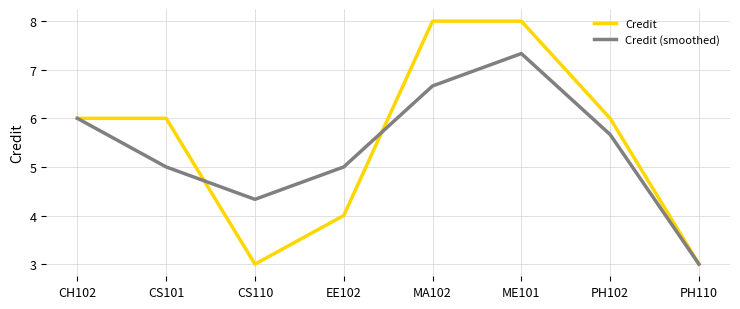

In Credit, how many points are lower than both neighbors (excluding endpoints)?

1